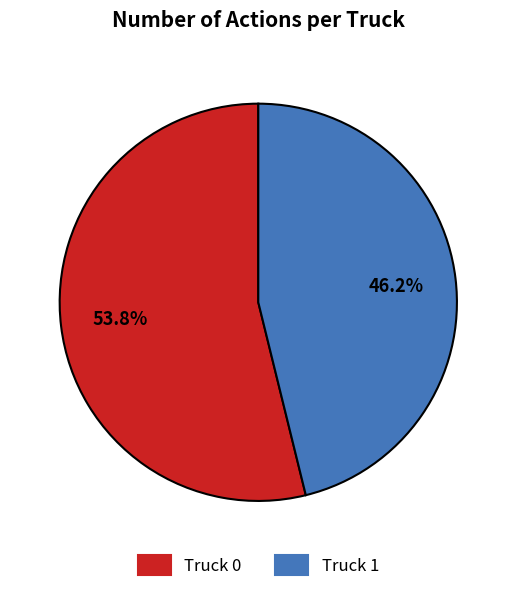

Between Truck 1 and Truck 0, which is larger?

Truck 0